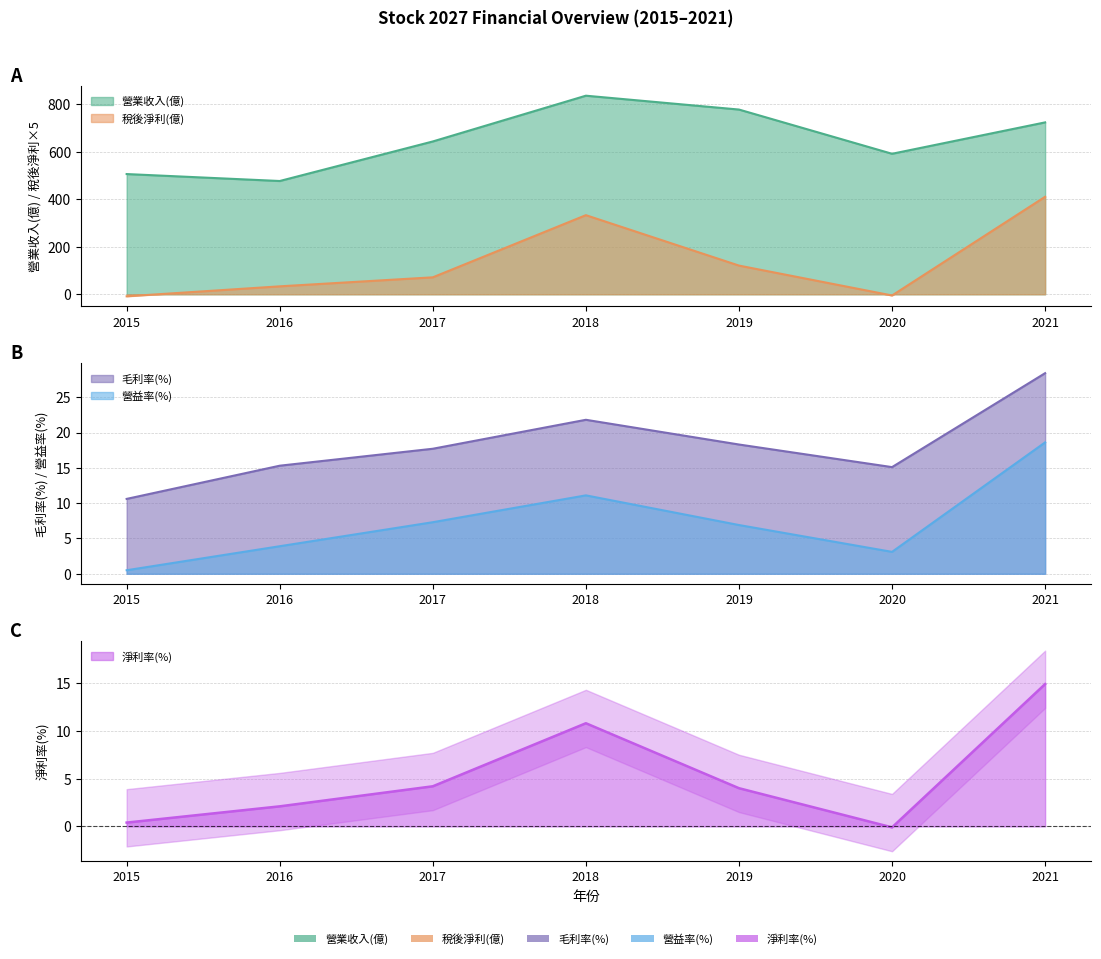

How many data points in 毛利率(%) are above 17?

4